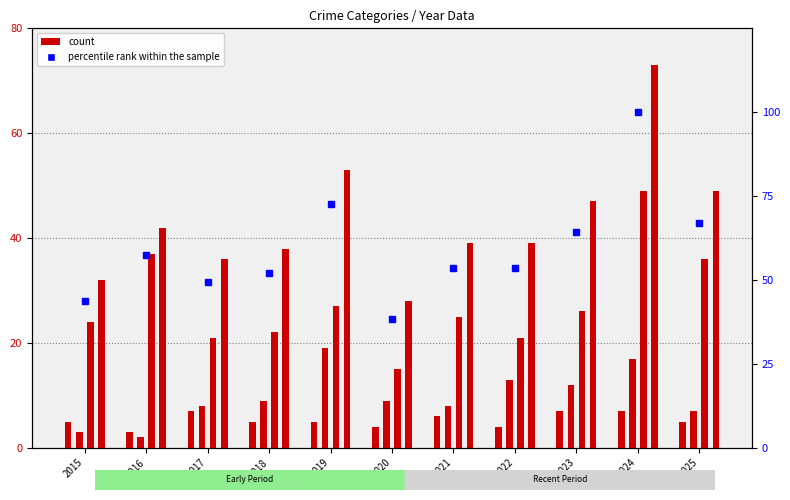

Reading right to left, list all the values displayed in this chart.

Aggravated Assault: 2025=5.0	2024=7.0	2023=7.0	2022=4.0	2021=6.0	2020=4.0	2019=5.0	2018=5.0	2017=7.0	2016=3.0	2015=5.0
Aggravated Battery: 2025=7.0	2024=17.0	2023=12.0	2022=13.0	2021=8.0	2020=9.0	2019=19.0	2018=9.0	2017=8.0	2016=2.0	2015=3.0
Robbery: 2025=36.0	2024=49.0	2023=26.0	2022=21.0	2021=25.0	2020=15.0	2019=27.0	2018=22.0	2017=21.0	2016=37.0	2015=24.0
Total: 2025=49.0	2024=73.0	2023=47.0	2022=39.0	2021=39.0	2020=28.0	2019=53.0	2018=38.0	2017=36.0	2016=42.0	2015=32.0
percentile rank within the sample: 2025=67.1	2024=100.0	2023=64.4	2022=53.4	2021=53.4	2020=38.4	2019=72.6	2018=52.1	2017=49.3	2016=57.5	2015=43.8